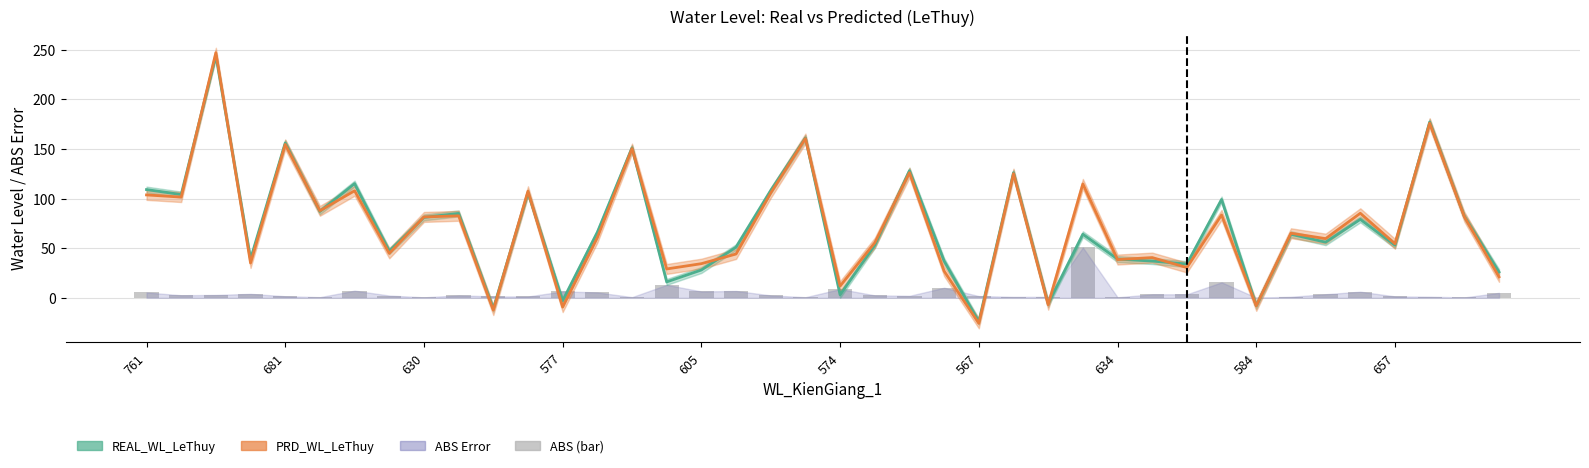

What is the label of the 22nd bar from the left?

21